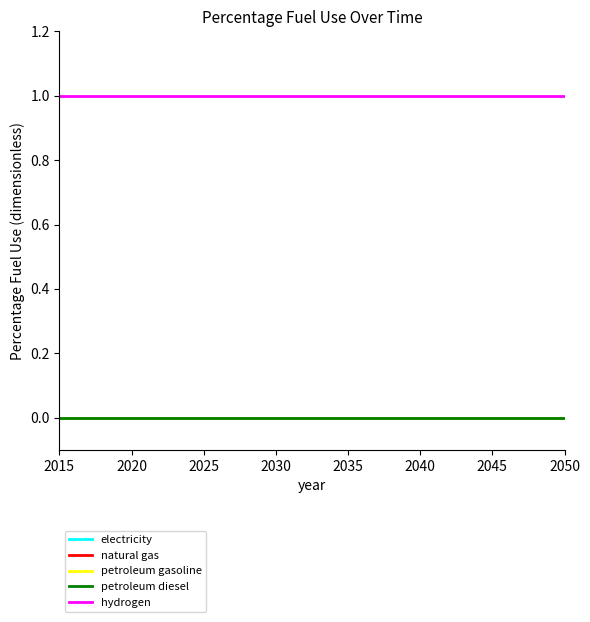

Is this an area chart (filled region under the line)?

No